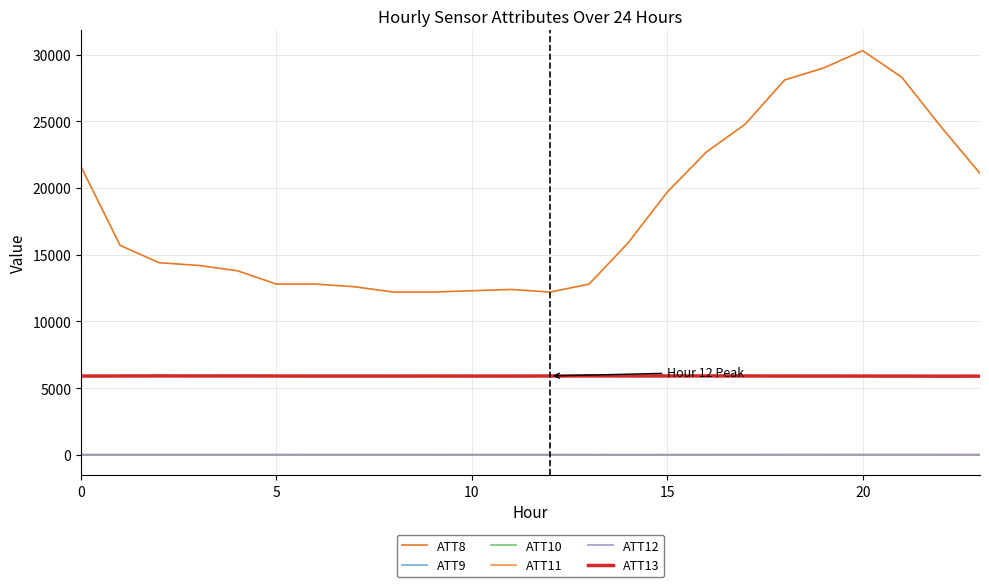

Which series has the largest range (max minus min)?

ATT8